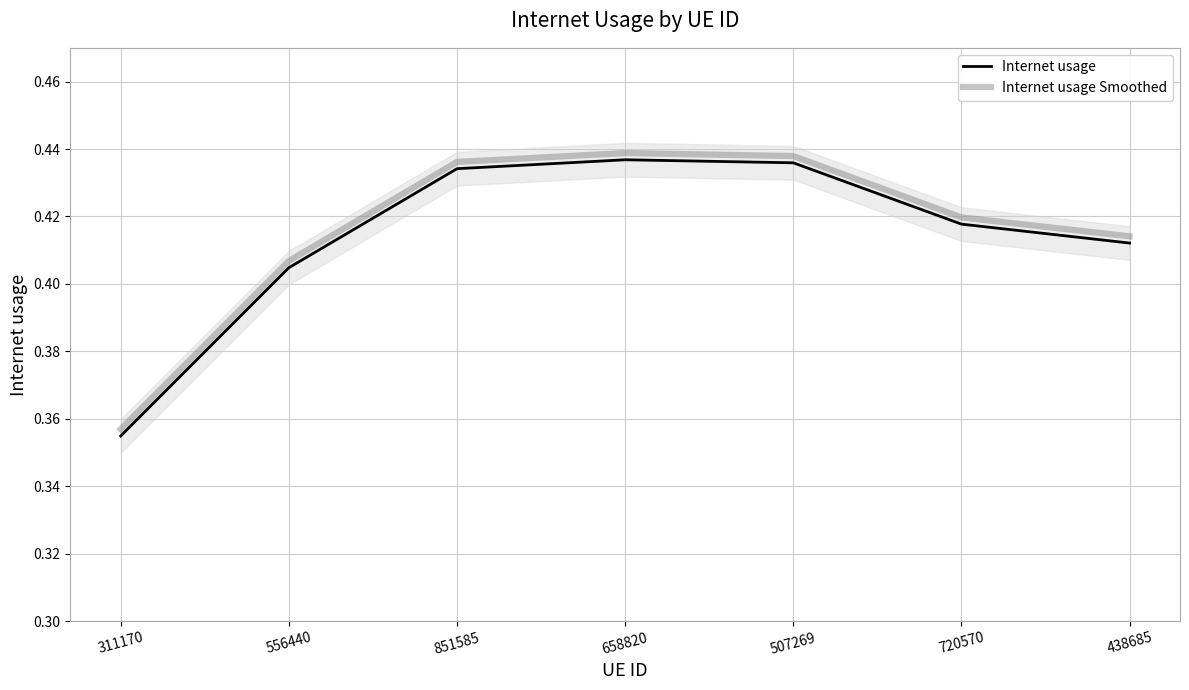

How many data points does each series have?

7